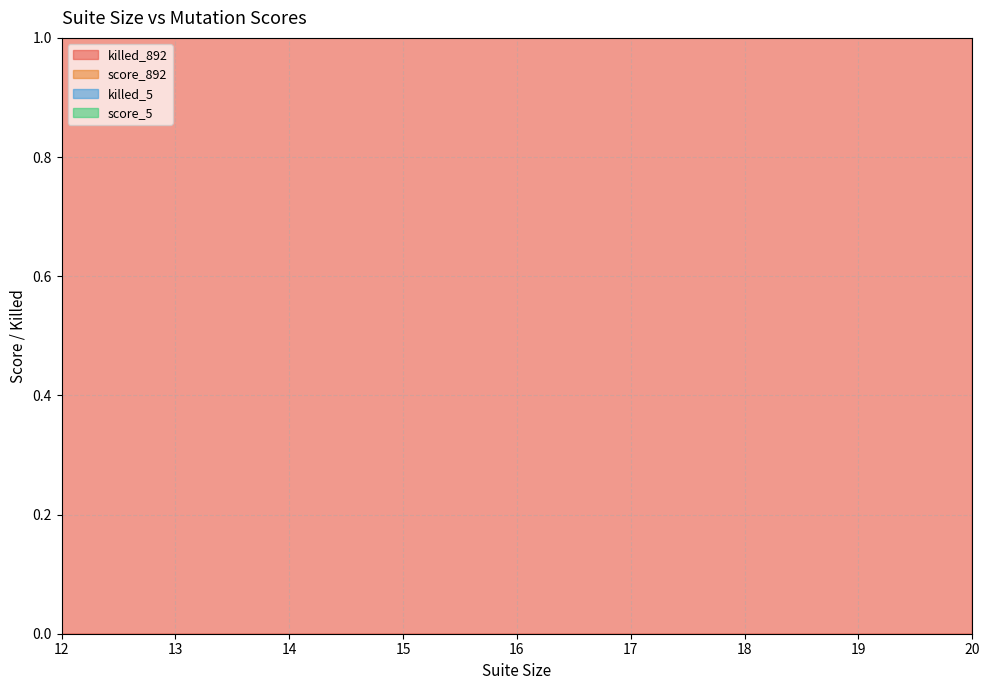

What is the minimum value shown in the chart?

13.6